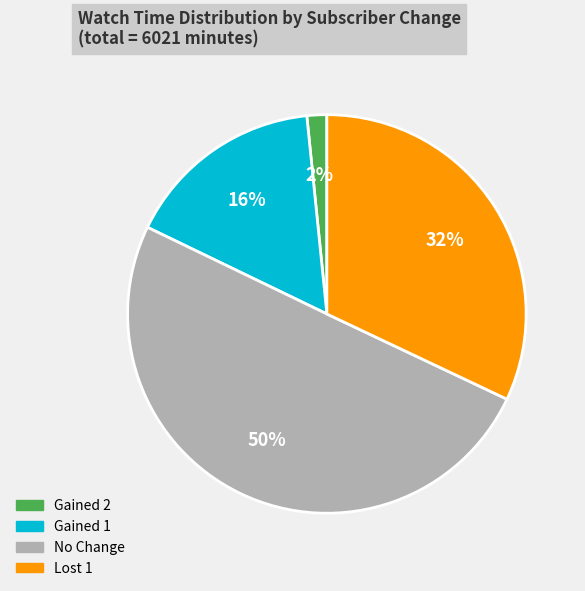

To the nearest percent, what is the average slice percentage?

25%